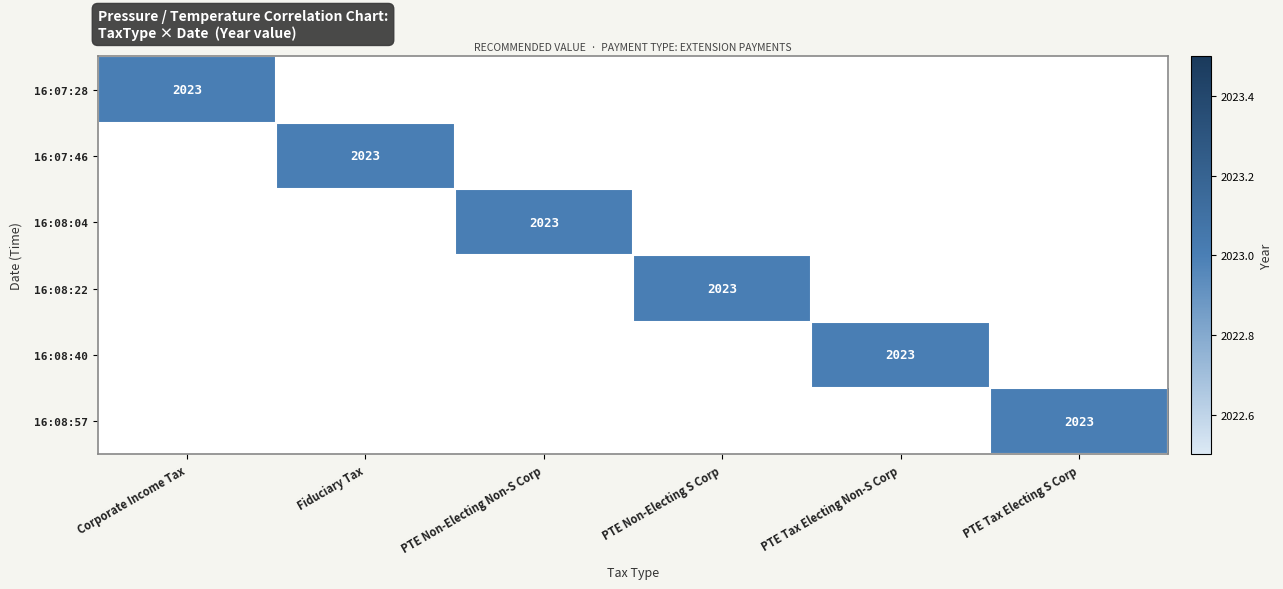

At how many categories does at least one series exceed 2016?

6